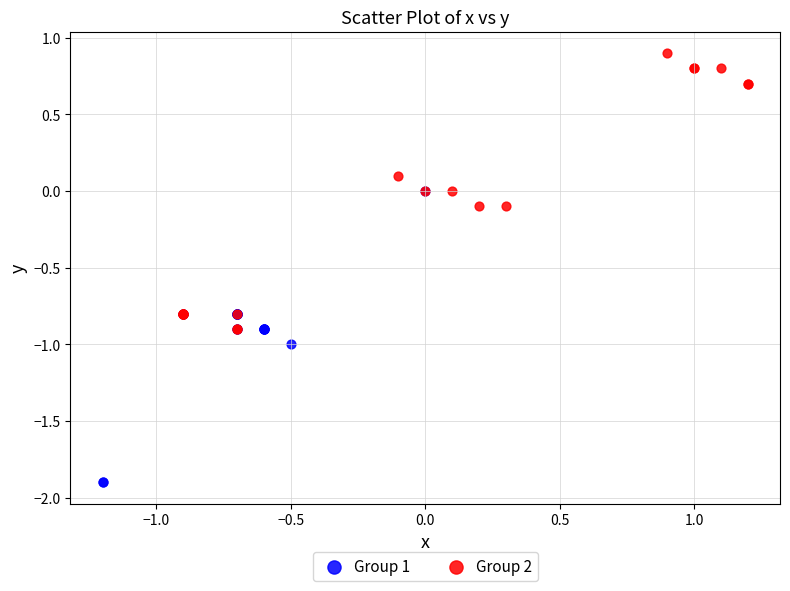

Which series reaches the minimum Y coordinate?

Group 1